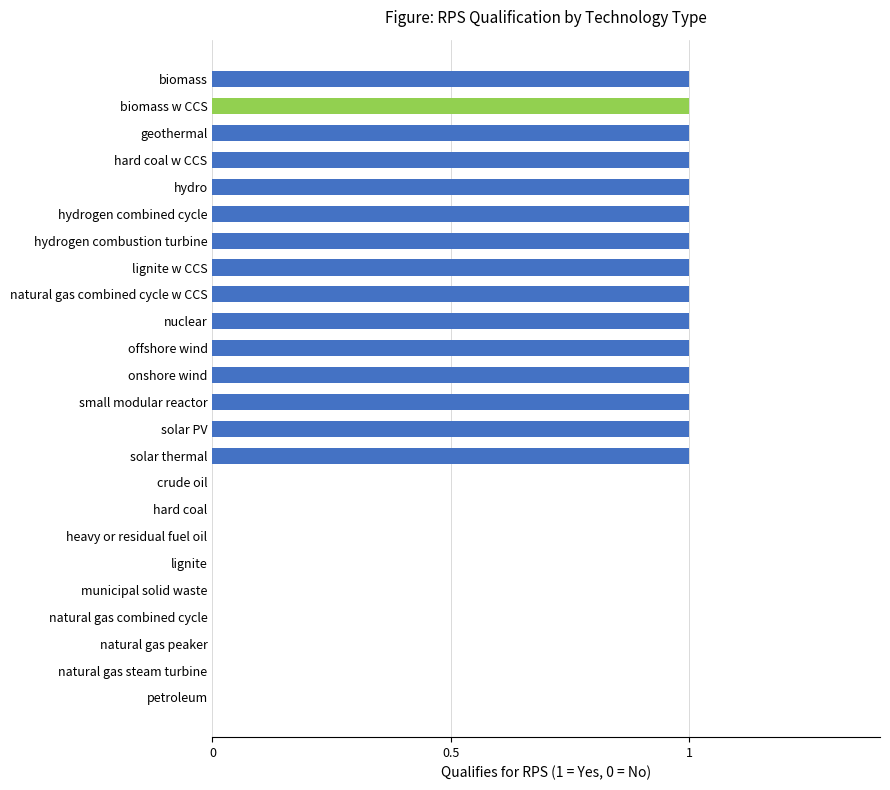

What is the maximum value shown in the chart?

1